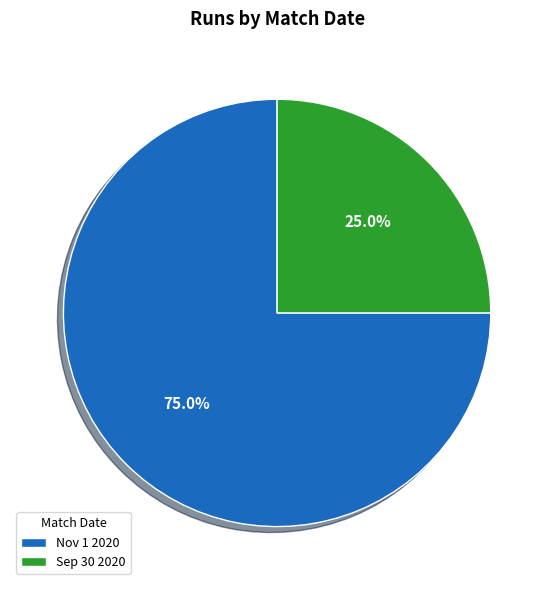

To the nearest percent, what is the average slice percentage?

50%